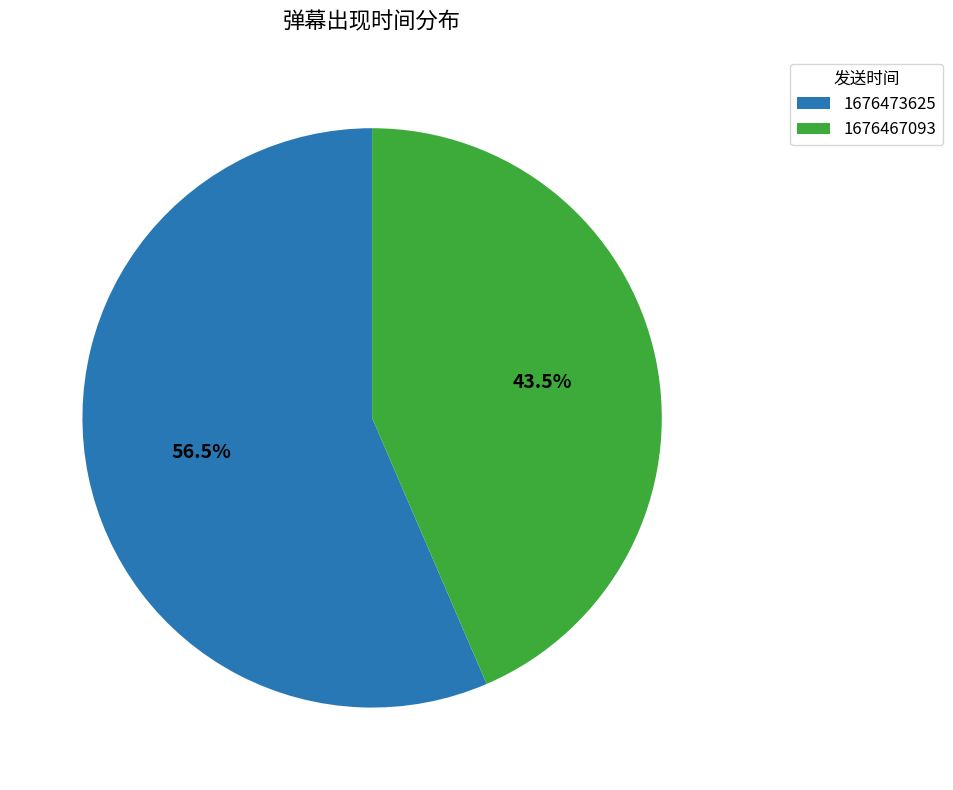

What is the largest slice in the pie chart?

1676473625